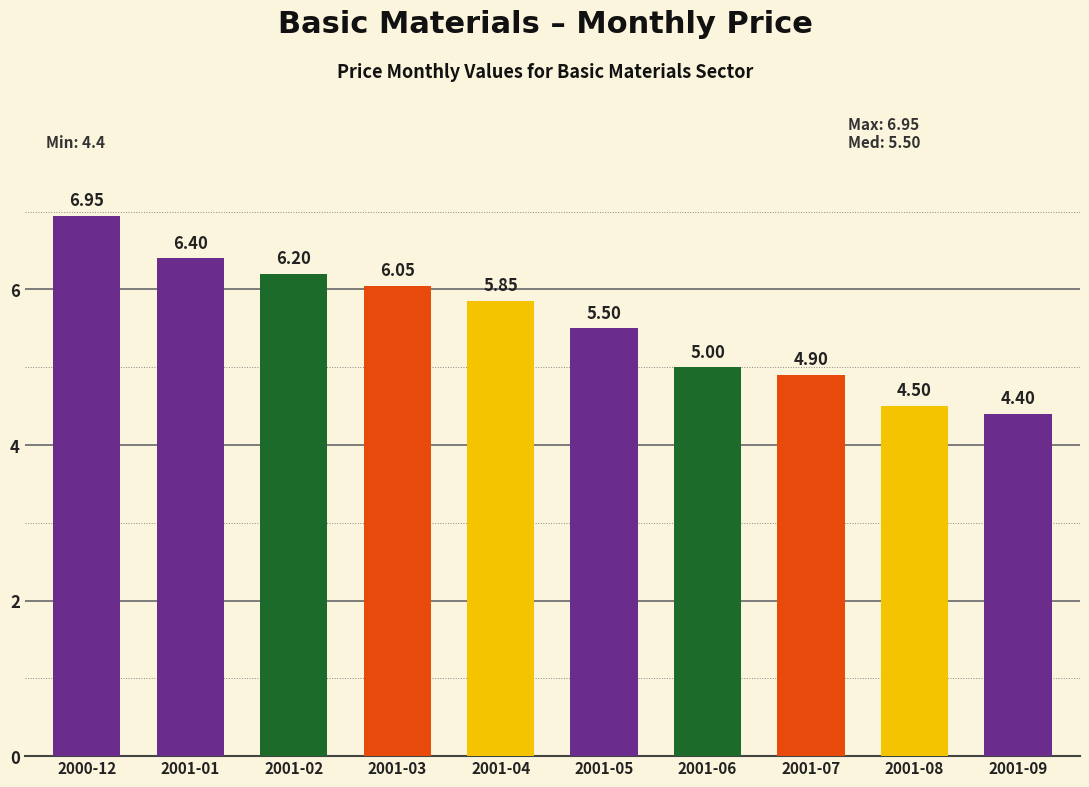

Approximately how many times larger is the value at 2001-09 compared to 2001-07?

0.9